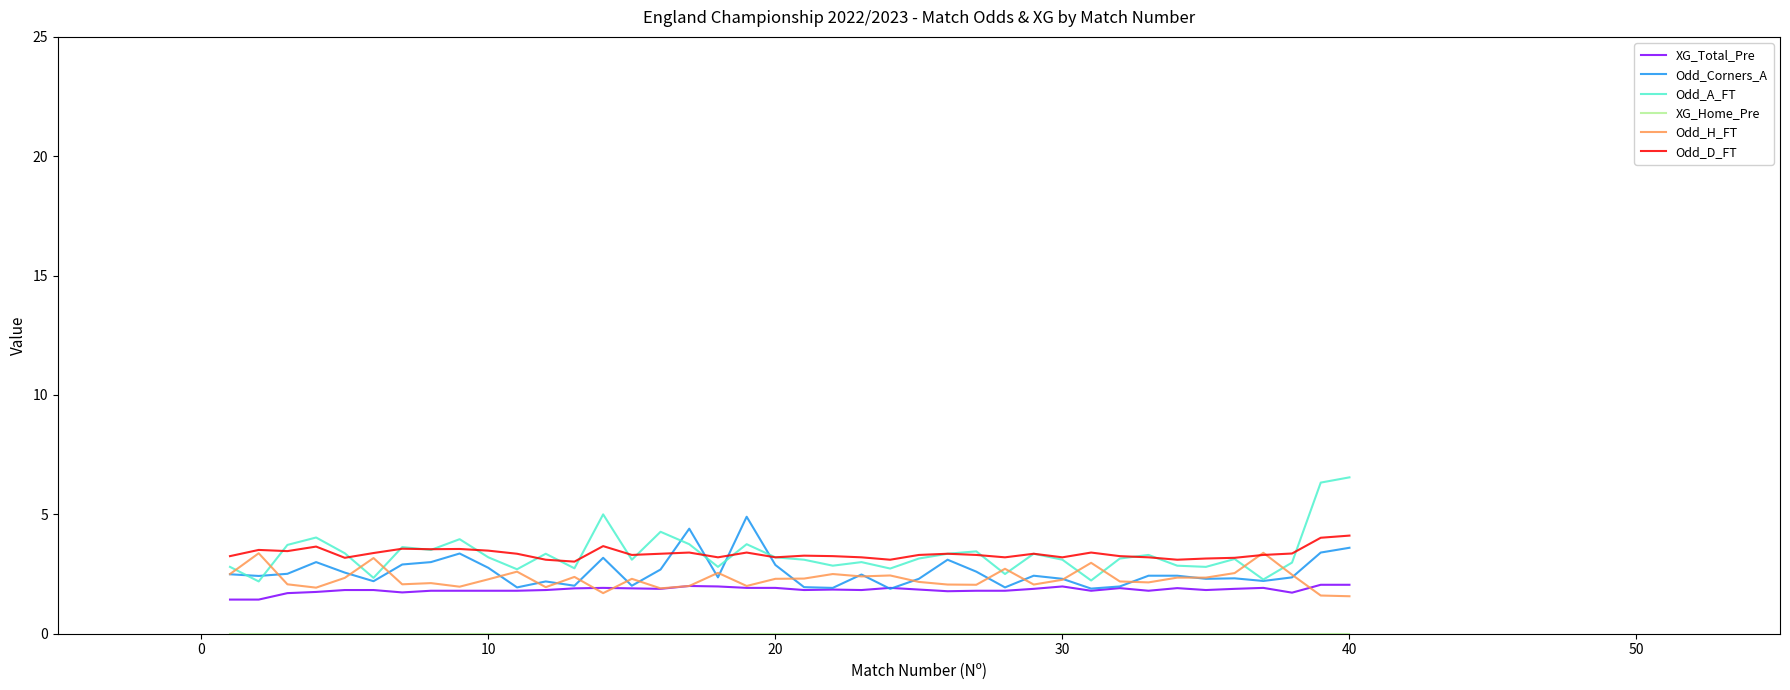

Which series has the widest spread of values?

Odd_A_FT